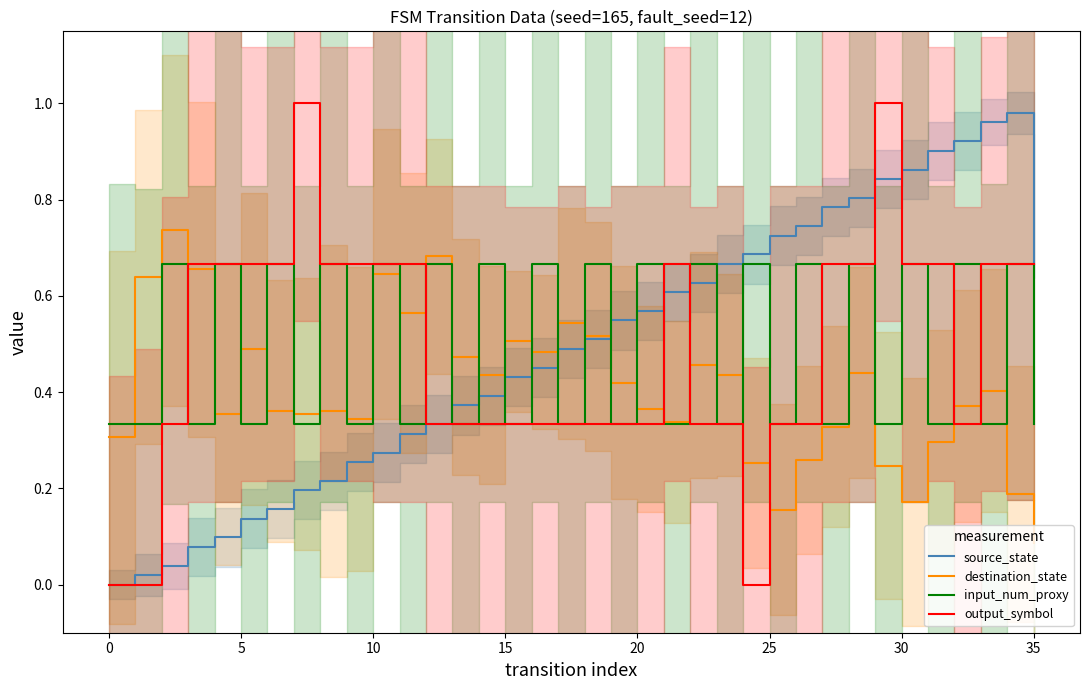

Is it true that output_symbol equals 0.9 at 28?

False